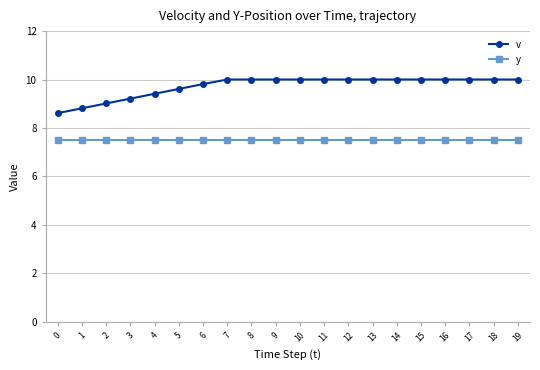

True or false: y and v cross at least once.

False